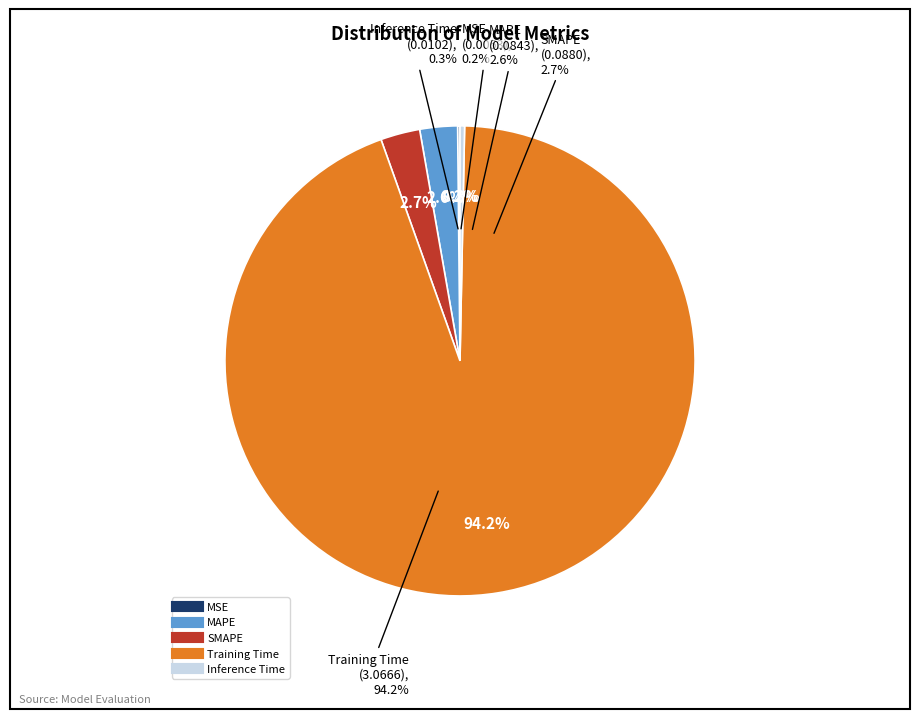

How many segments does this pie chart have?

5